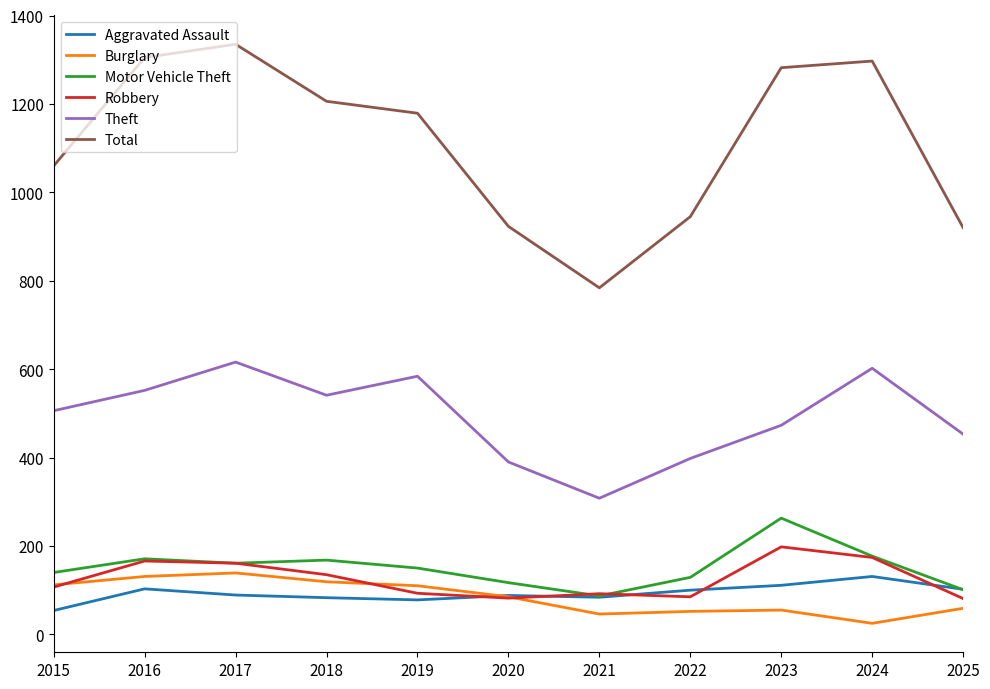

What is the approximate value of Burglary at 2025?

59